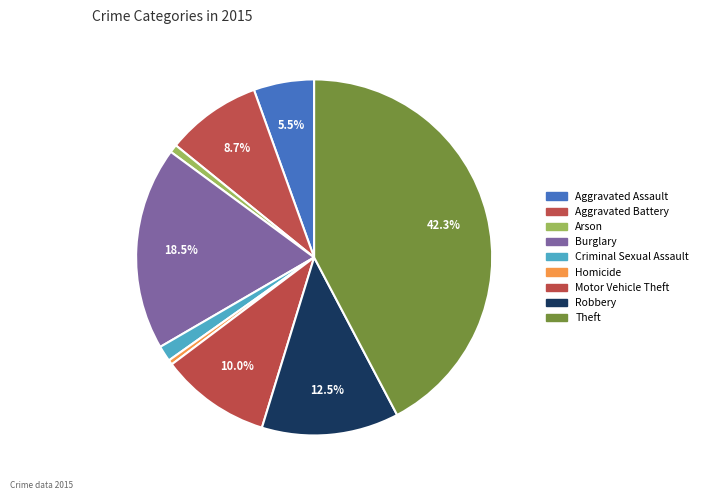

How many slices are in this pie chart?

9